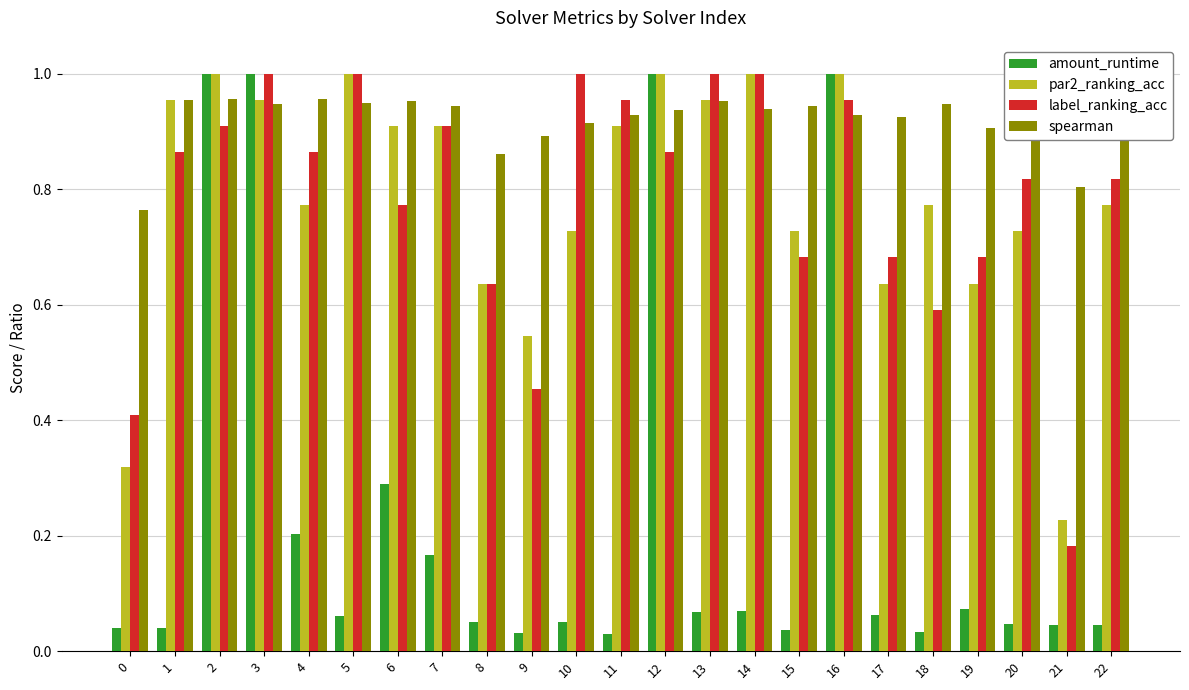

True or false: label_ranking_acc has a value of 0.2 at 1.

False